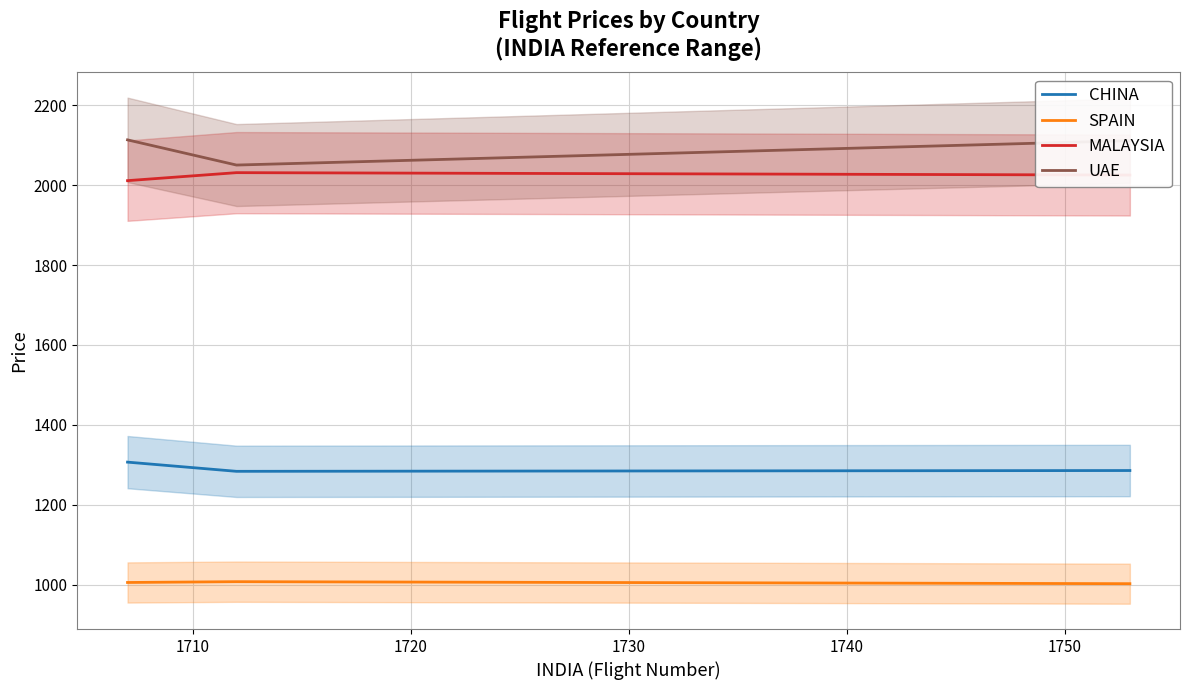

What is the maximum value for SPAIN?

1008